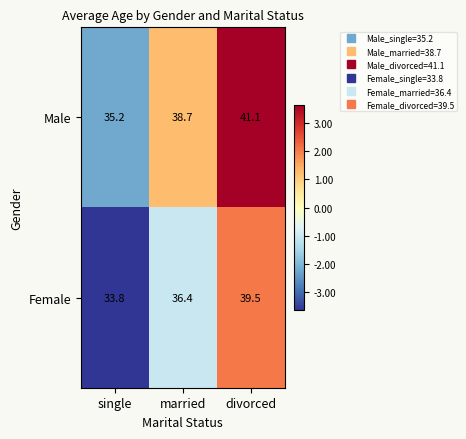

At which label does Female first exceed 36?

married